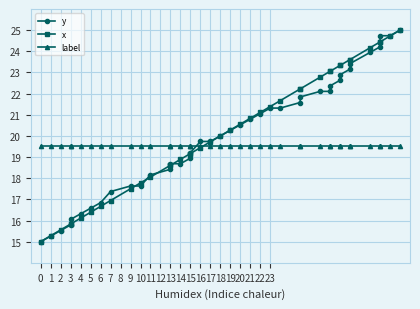

What is the value of the y point at the 4th from the left?

15.8